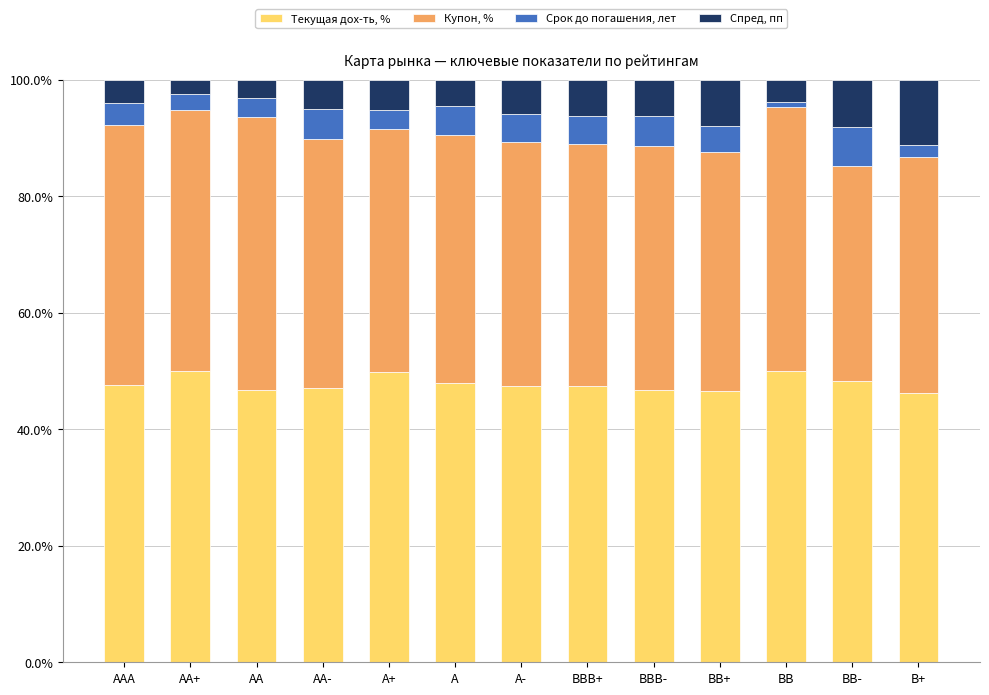

True or false: Текущая дох-ть, % has a value of 47.4 at A-.

True